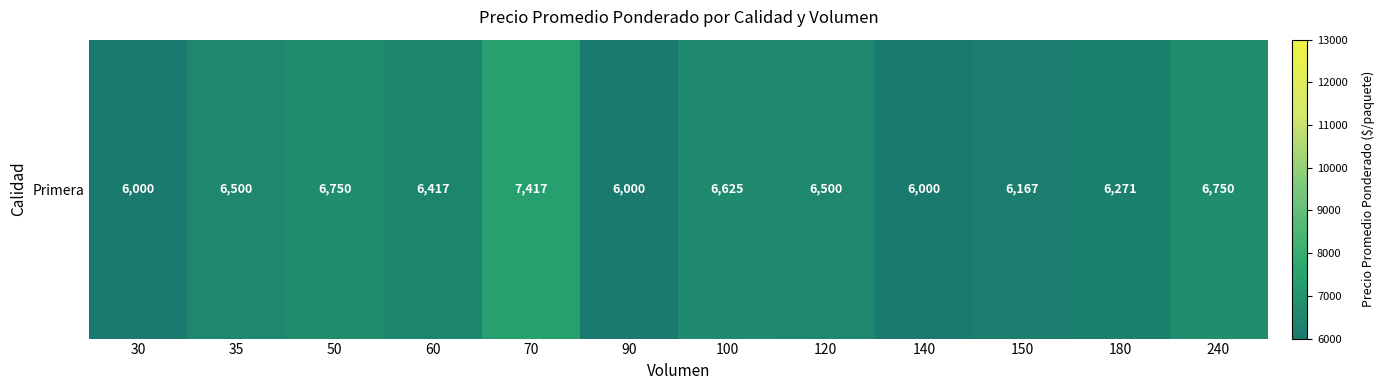

Is it true that the value at 60 is 10182?

False